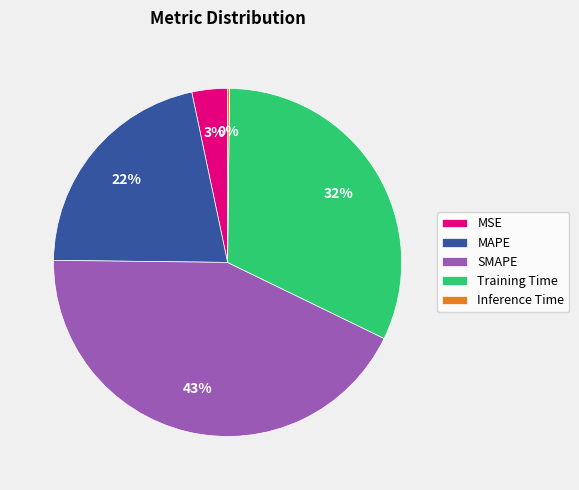

Is there any slice that represents more than half of the pie?

No